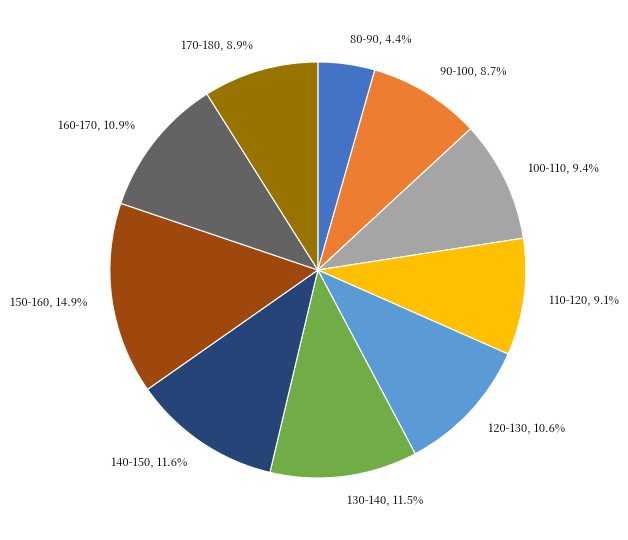

To the nearest percent, what is the average slice percentage?

10%